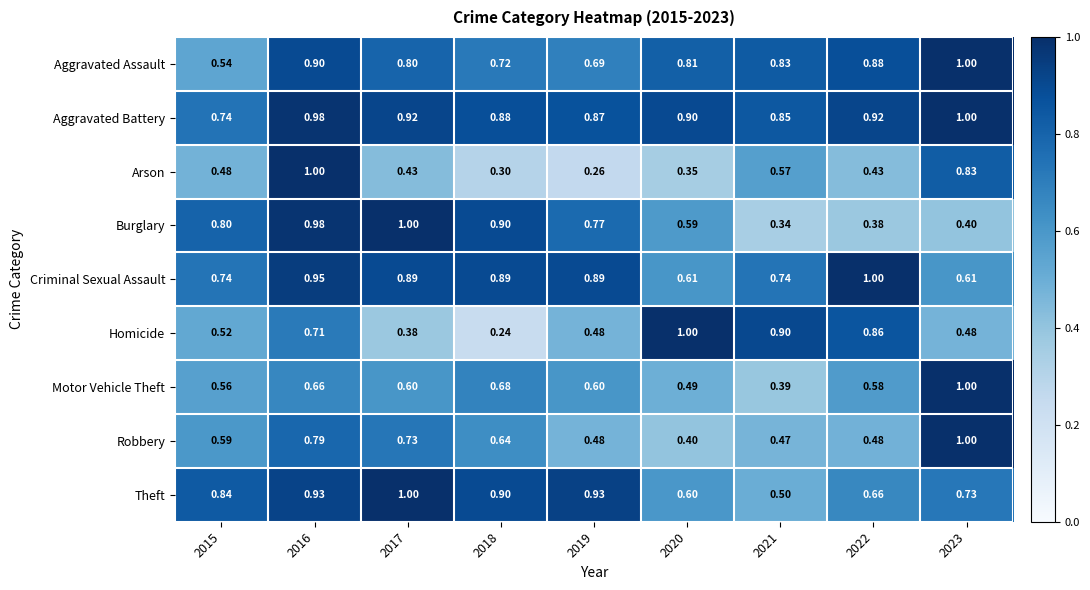

How many series are shown in this chart?

9